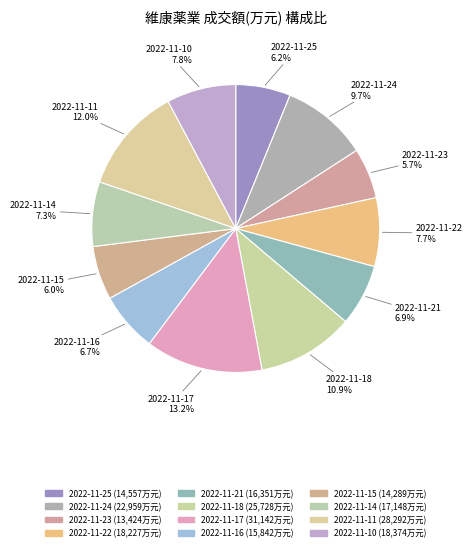

How many segments does this pie chart have?

12